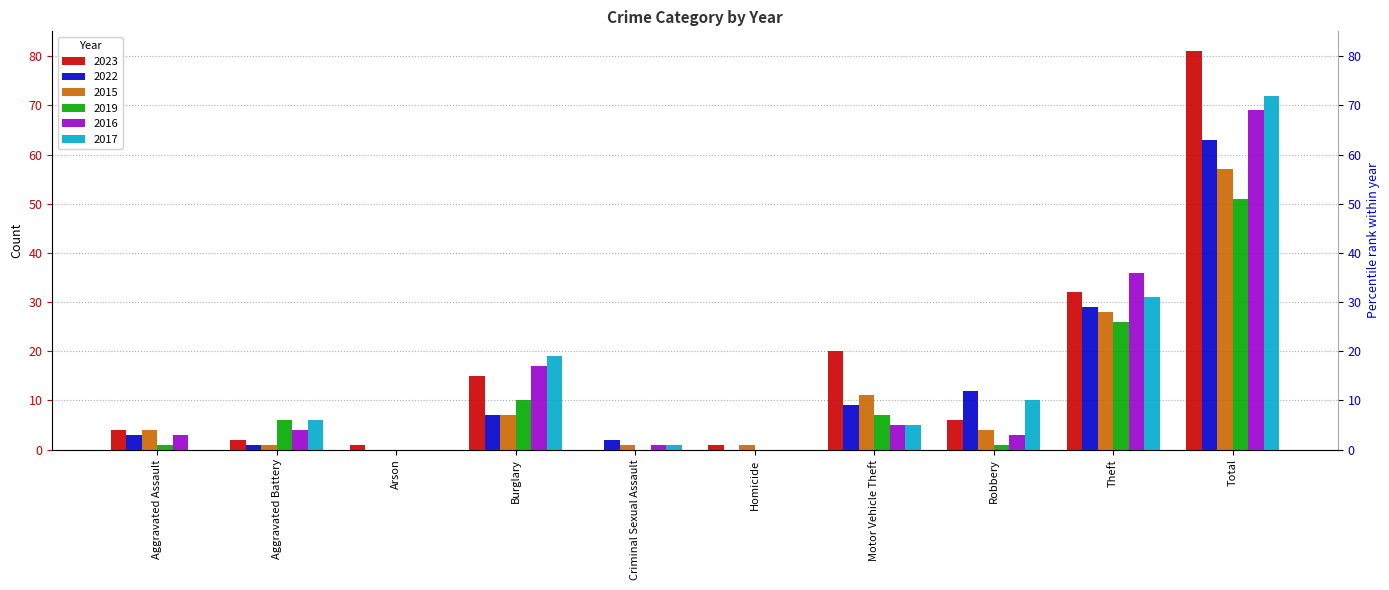

List the labels in order of 2017 value, smallest first.

Aggravated Assault, Arson, Homicide, Criminal Sexual Assault, Motor Vehicle Theft, Aggravated Battery, Robbery, Burglary, Theft, Total